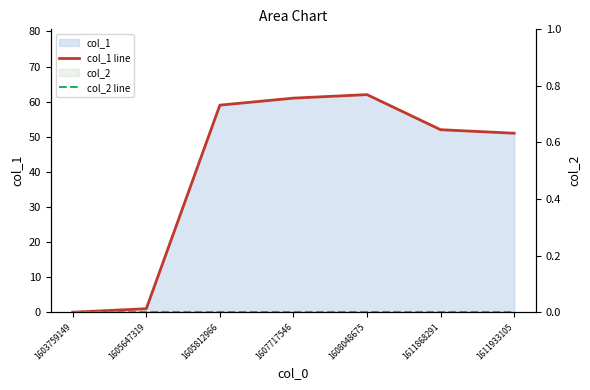

How many lines are shown in the chart?

2